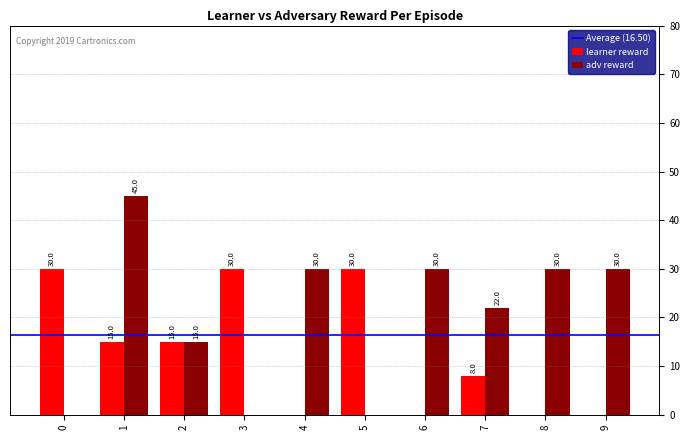

What is the greatest value displayed?

45